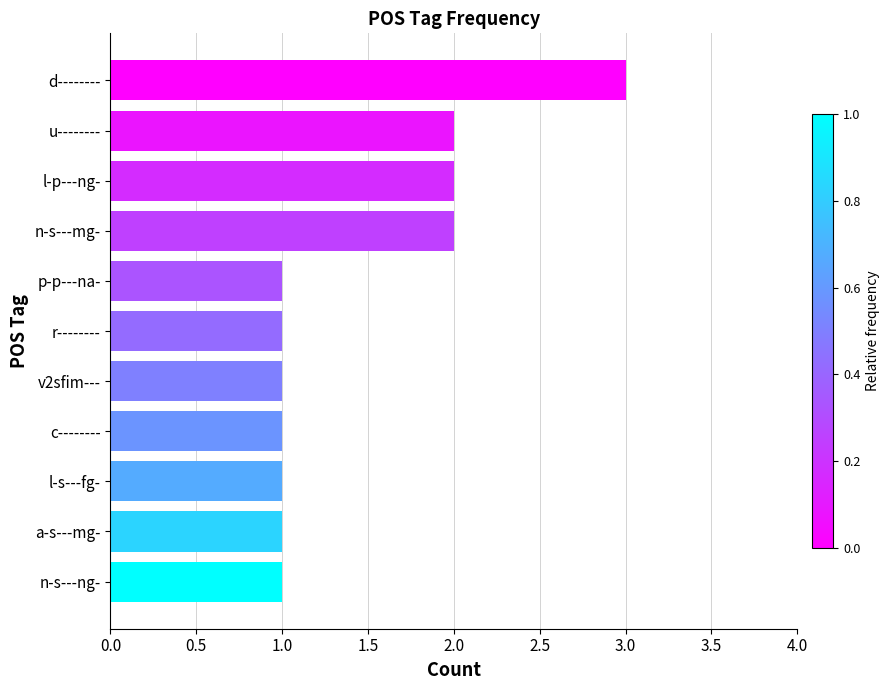

What is the label of the 11th bar from the bottom?

d--------